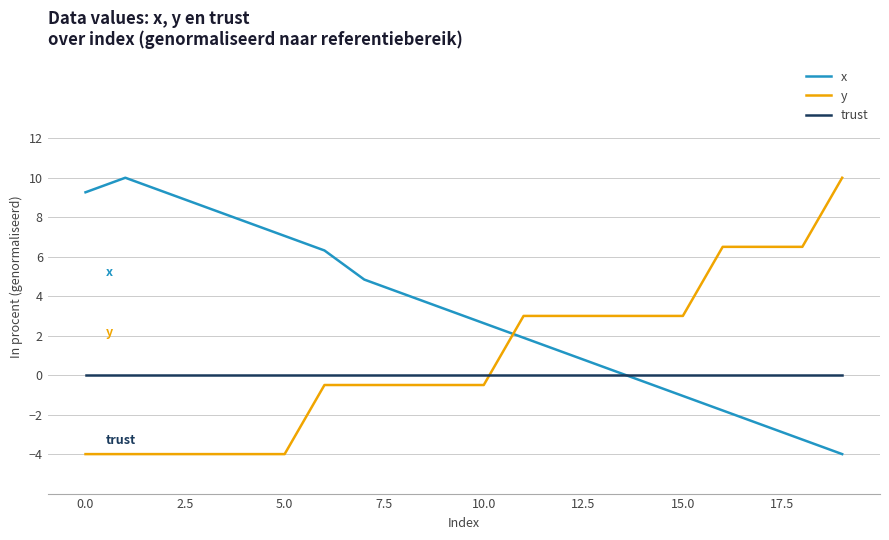

After their last crossing, which series has the higher values: trust or x?

trust